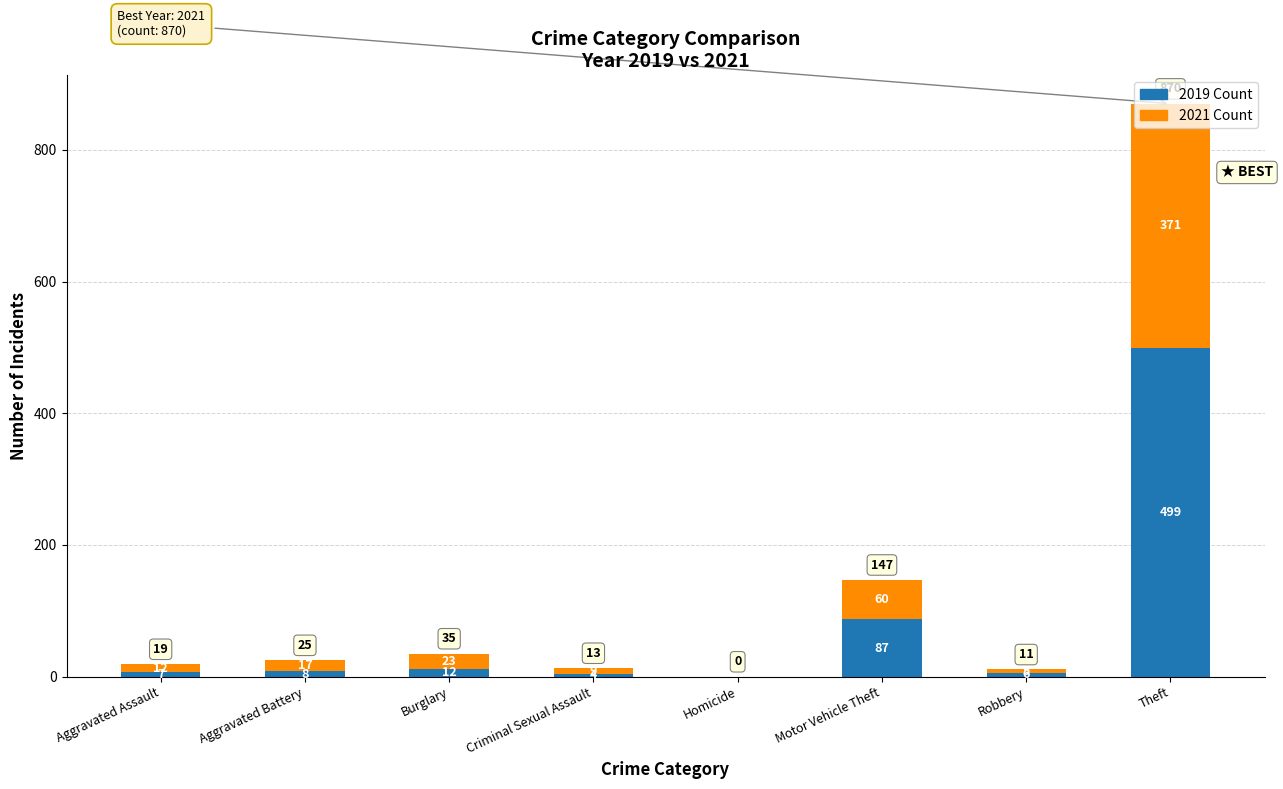

What is the total value across all series at Aggravated Assault?

19